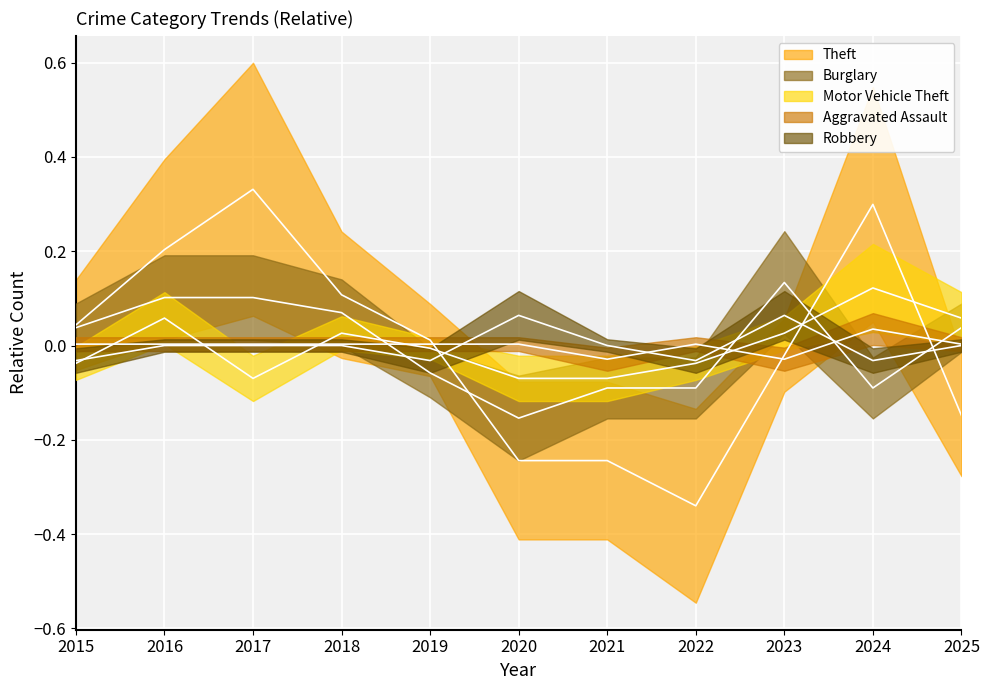

Reading left to right, what are all the values shown in this chart?

Theft: 2015=0.0	2016=0.2	2017=0.3	2018=0.1	2019=0.0	2020=-0.2	2021=-0.2	2022=-0.3	2023=-0.0	2024=0.3	2025=-0.1
Burglary: 2015=0.0	2016=0.1	2017=0.1	2018=0.1	2019=-0.1	2020=-0.2	2021=-0.1	2022=-0.1	2023=0.1	2024=-0.1	2025=0.0
Motor Vehicle Theft: 2015=-0.0	2016=0.1	2017=-0.1	2018=0.0	2019=-0.0	2020=-0.1	2021=-0.1	2022=-0.0	2023=0.0	2024=0.1	2025=0.1
Aggravated Assault: 2015=0.0	2016=0.0	2017=0.0	2018=0.0	2019=0.0	2020=0.0	2021=-0.0	2022=0.0	2023=-0.0	2024=0.0	2025=0.0
Robbery: 2015=-0.0	2016=0.0	2017=0.0	2018=0.0	2019=-0.0	2020=0.1	2021=0.0	2022=-0.0	2023=0.1	2024=-0.0	2025=0.0